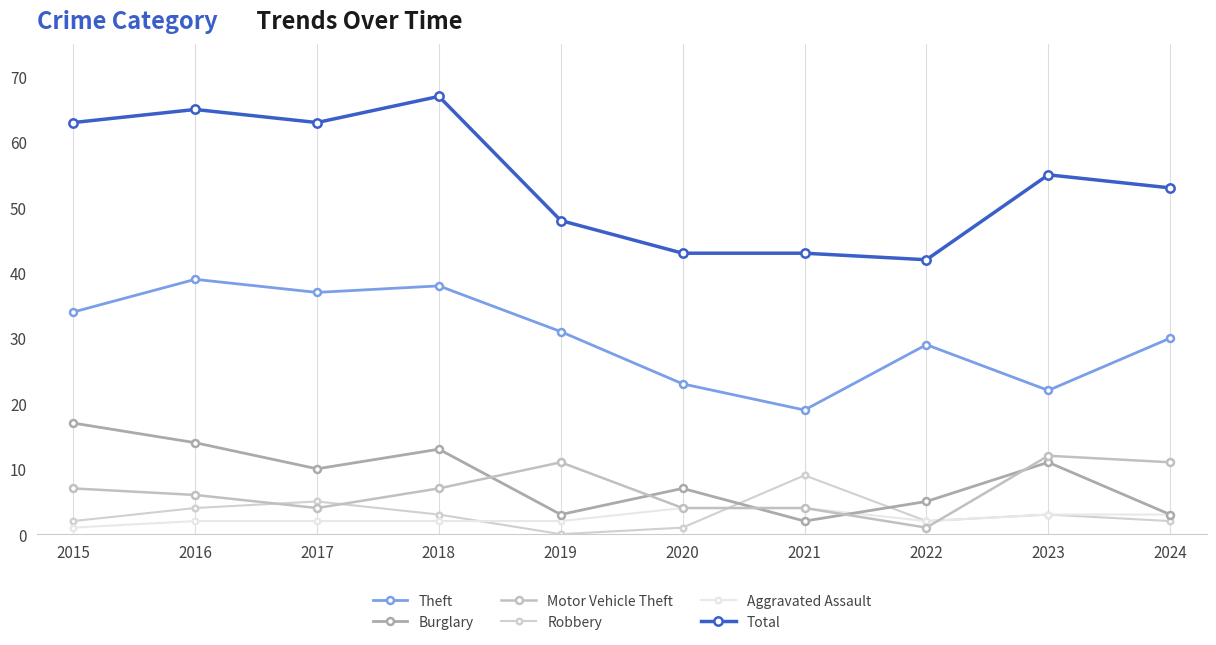

Reading left to right, what are all the values shown in this chart?

Theft: 2015=34	2016=39	2017=37	2018=38	2019=31	2020=23	2021=19	2022=29	2023=22	2024=30
Burglary: 2015=17	2016=14	2017=10	2018=13	2019=3	2020=7	2021=2	2022=5	2023=11	2024=3
Motor Vehicle Theft: 2015=7	2016=6	2017=4	2018=7	2019=11	2020=4	2021=4	2022=1	2023=12	2024=11
Robbery: 2015=2	2016=4	2017=5	2018=3	2019=0	2020=1	2021=9	2022=2	2023=3	2024=2
Aggravated Assault: 2015=1	2016=2	2017=2	2018=2	2019=2	2020=4	2021=4	2022=2	2023=3	2024=3
Total: 2015=63	2016=65	2017=63	2018=67	2019=48	2020=43	2021=43	2022=42	2023=55	2024=53